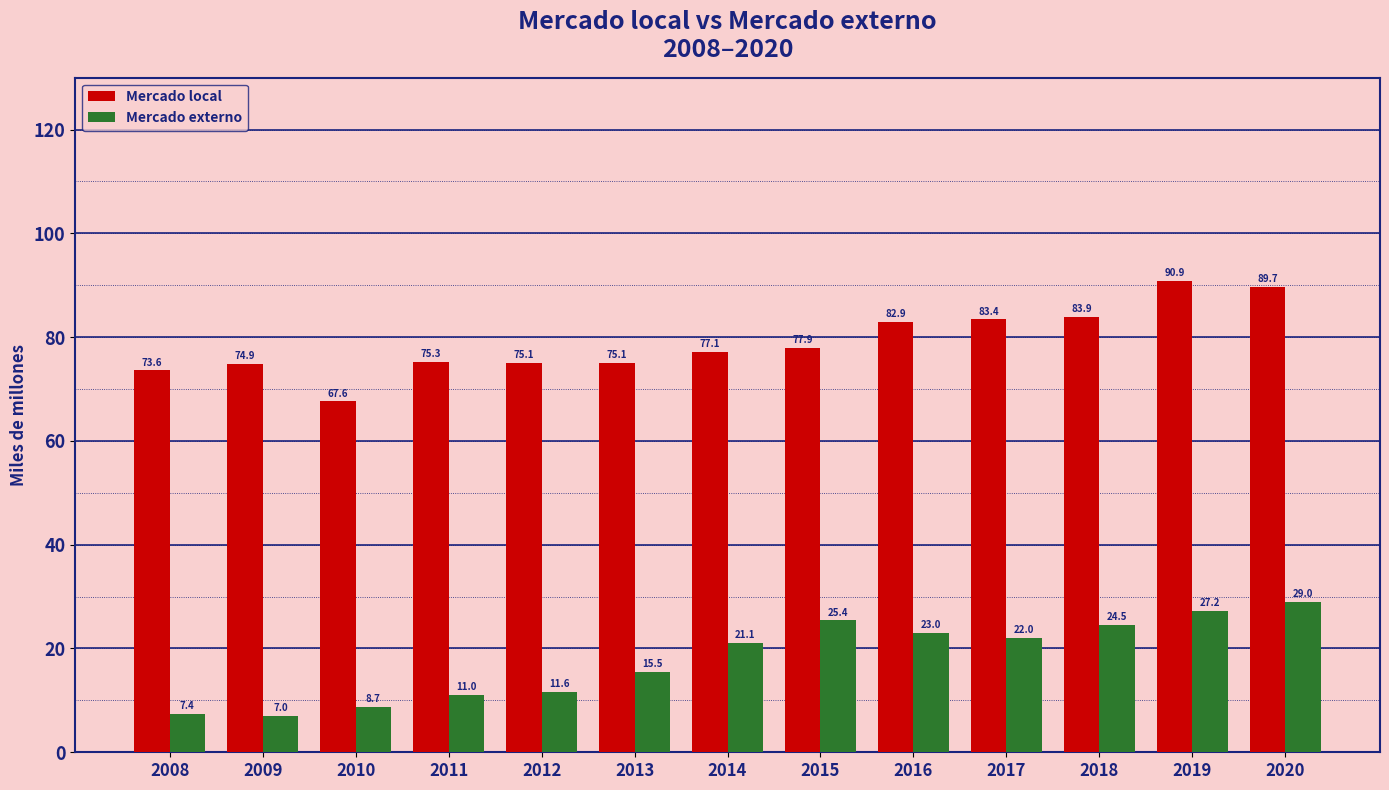

What is the difference between the maximum and minimum values in the Mercado externo series?

22.0